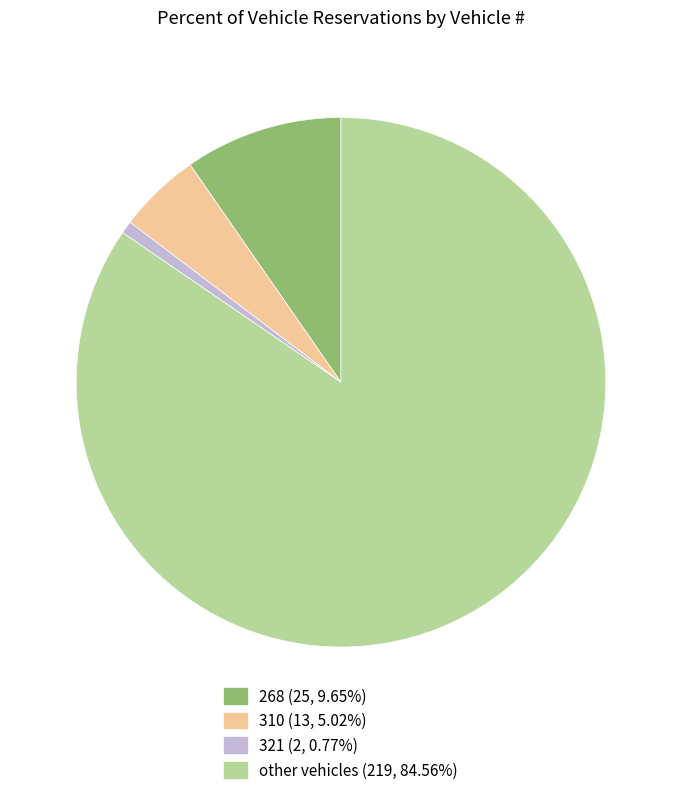

Which category has the smallest portion of the pie?

321